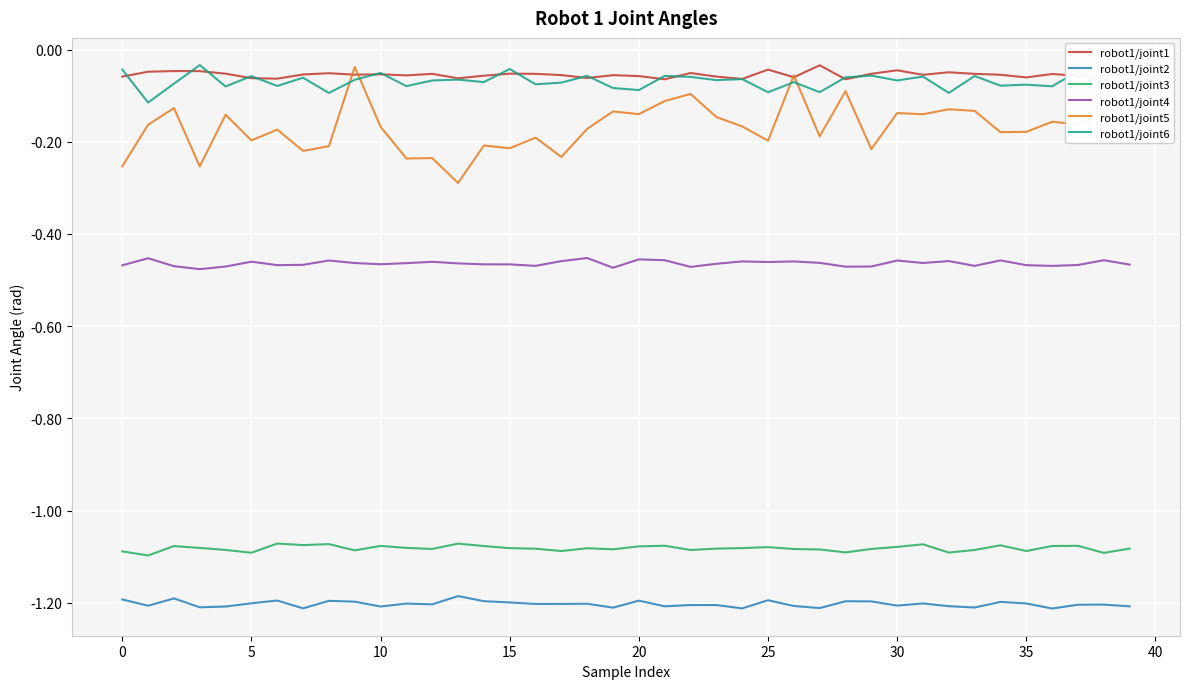

Which series has the widest spread of values?

robot1/joint5